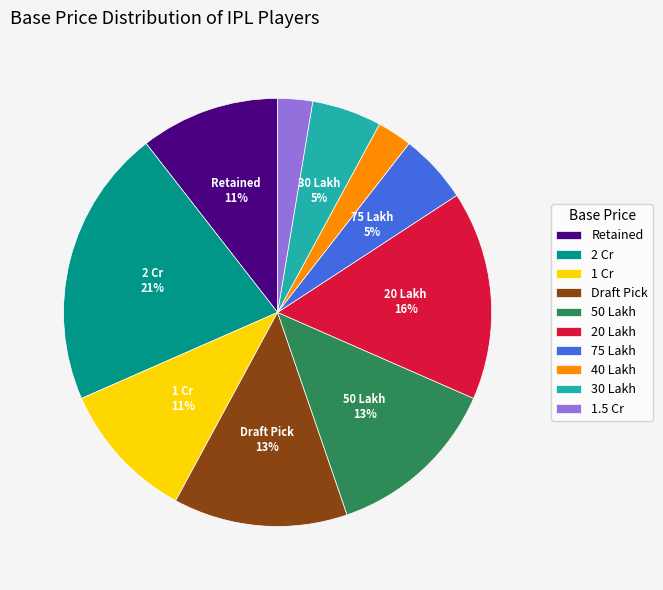

Combined, do 1 Cr and Draft Pick account for over 50%?

No